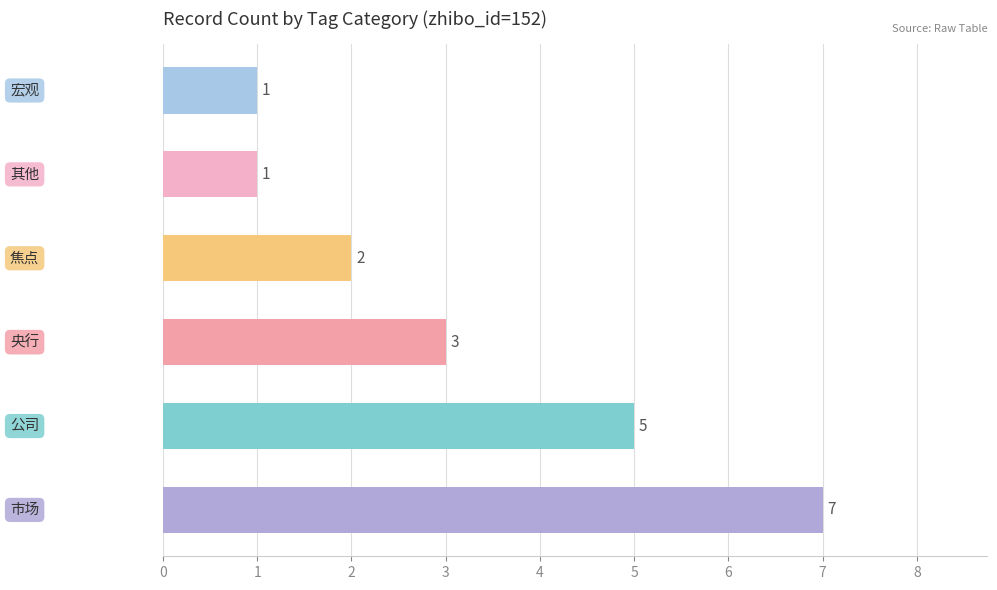

How many values are between 1 and 5?

5